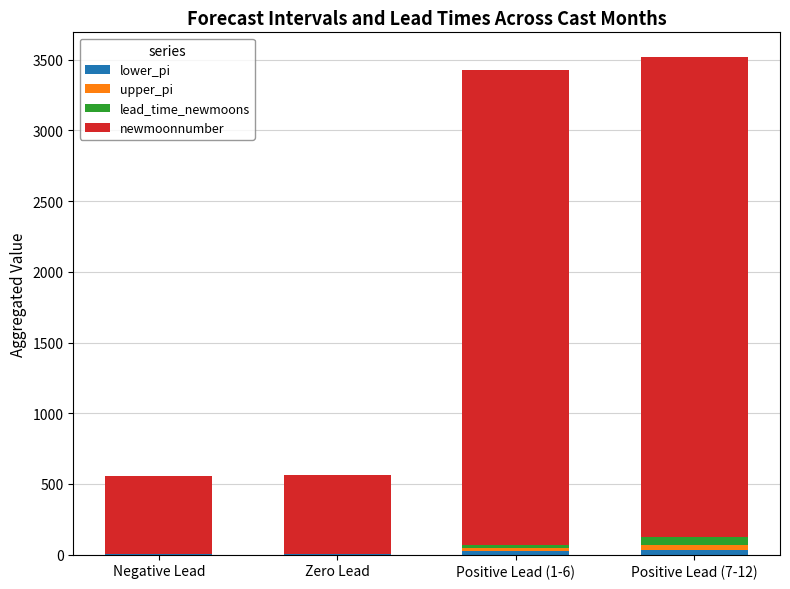

How many series are shown in this chart?

4